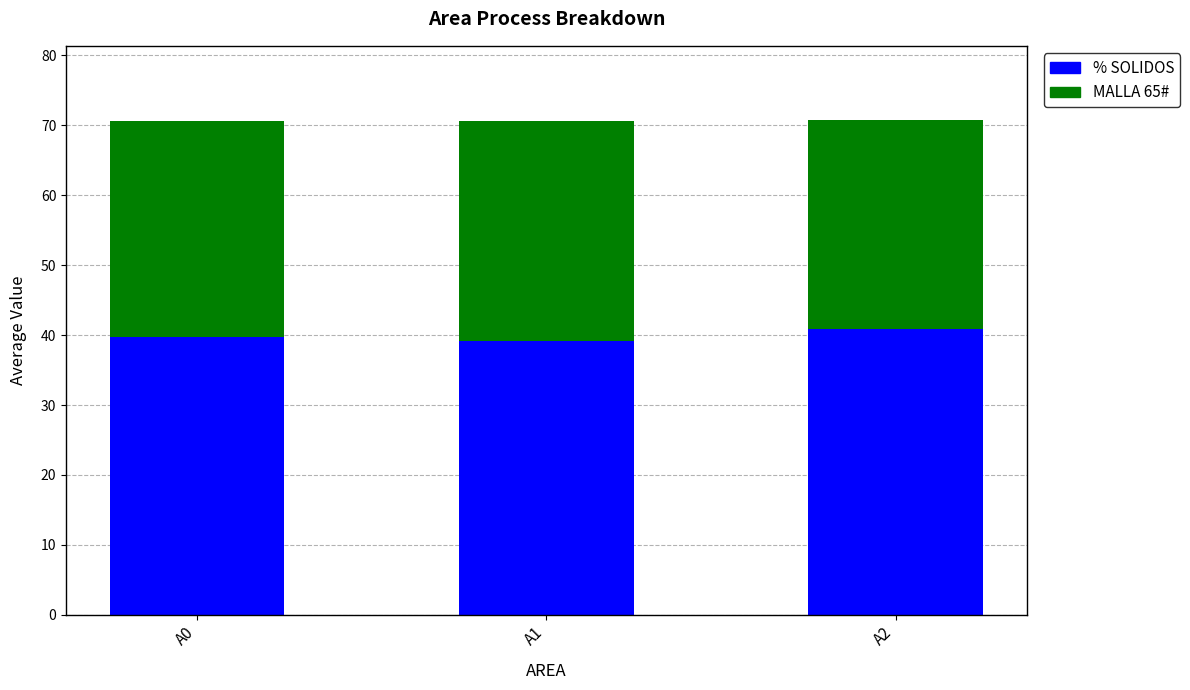

How many data points does each series have?

3